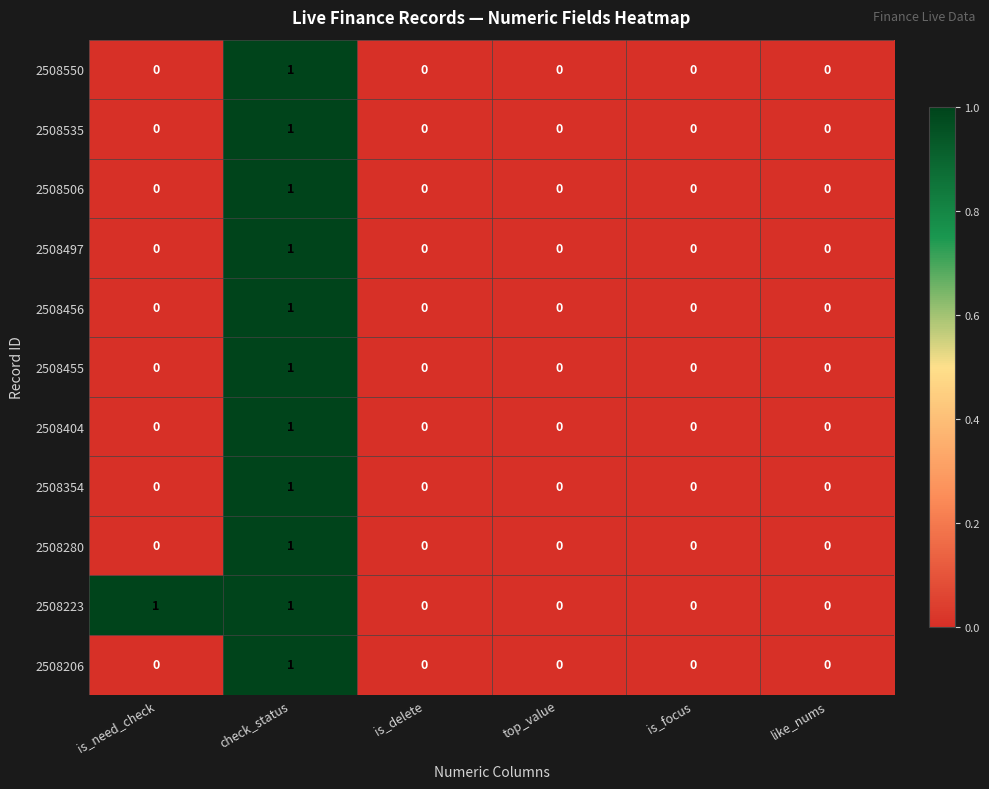

The 2508206 series shows 1 at top_value. True or false?

False